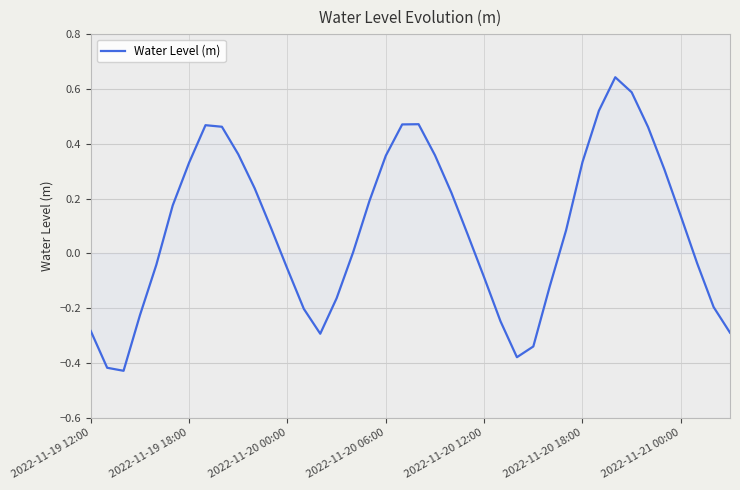

How many data points does each series have?

40